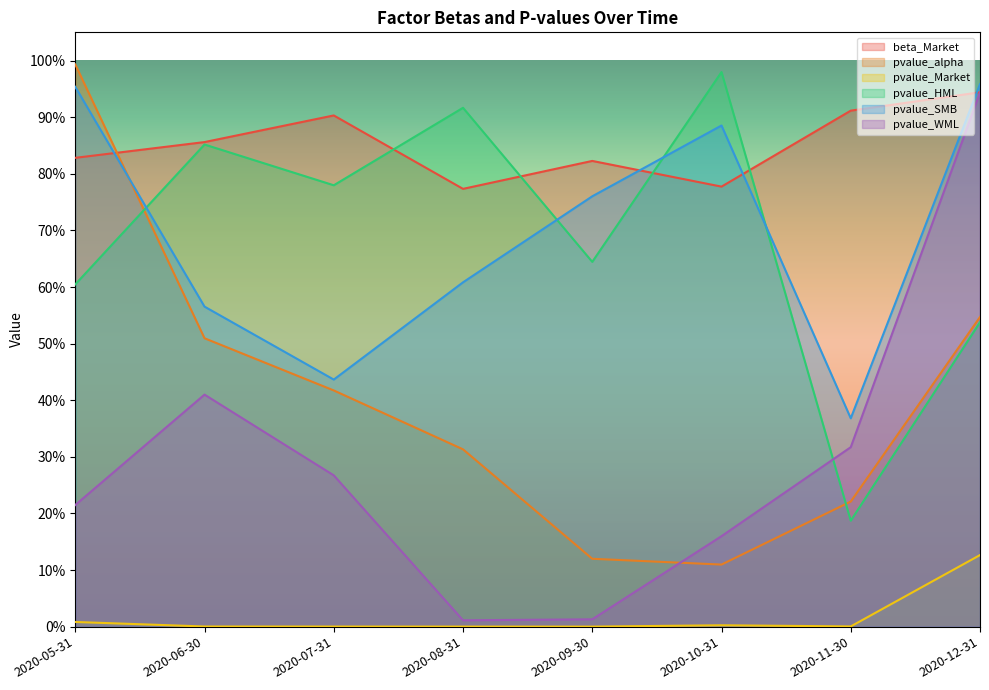

At how many categories does at least one series exceed 0?

8